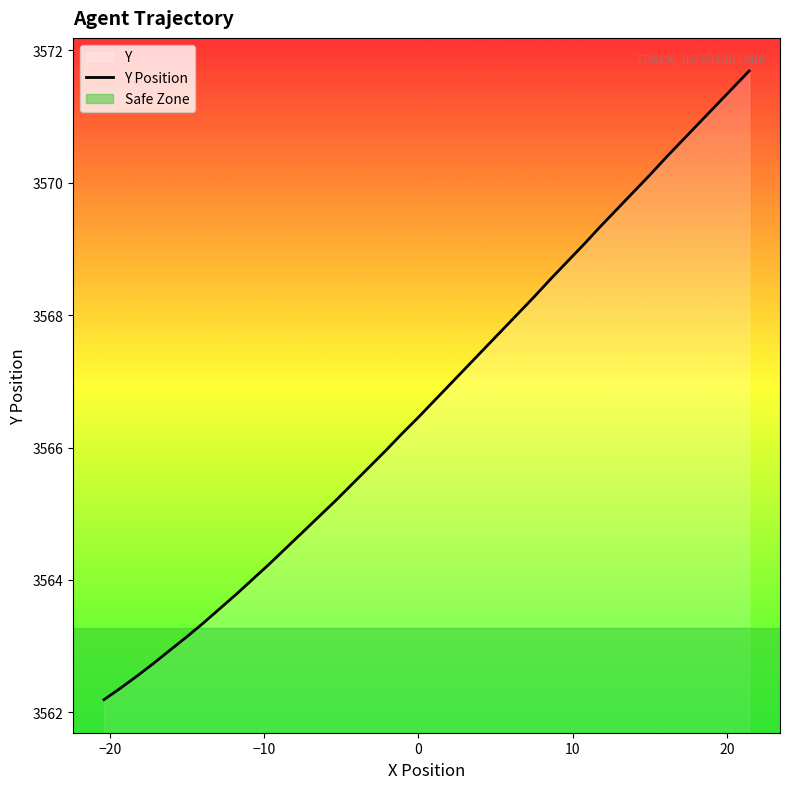

Reading right to left, extract all data points from this chart.

3571.7	3571.4	3571.2	3570.9	3570.7	3570.4	3570.1	3569.9	3569.6	3569.3	3569.1	3568.8	3568.6	3568.3	3568.0	3567.8	3567.5	3567.2	3567.0	3566.7	3566.5	3566.2	3565.9	3565.7	3565.4	3565.2	3565.0	3564.7	3564.5	3564.2	3564.0	3563.8	3563.6	3563.3	3563.1	3562.9	3562.7	3562.5	3562.4	3562.2